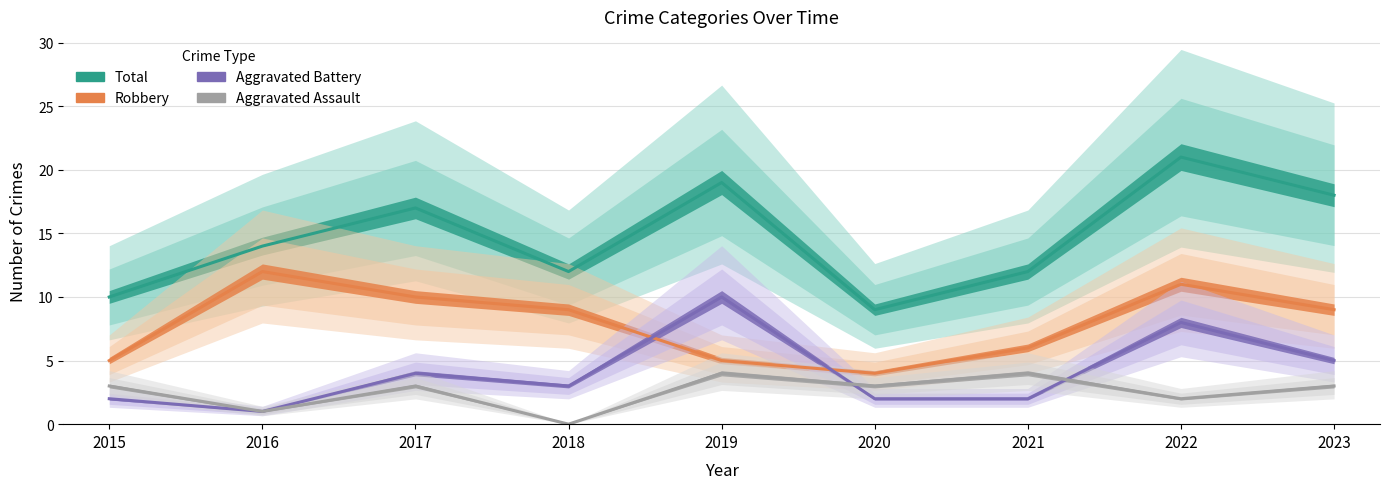

What is the maximum value shown in the chart?

21